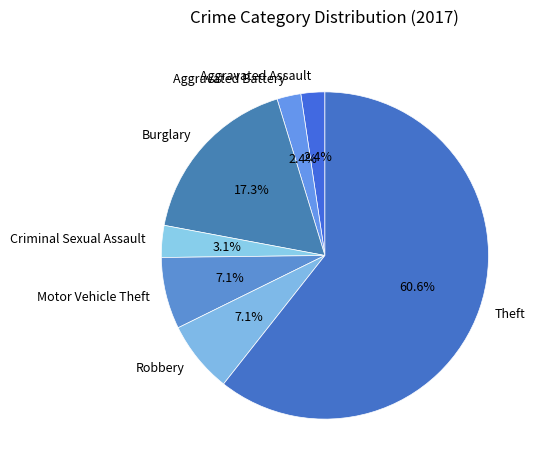

True or false: Aggravated Battery accounts for 2% of the total.

True